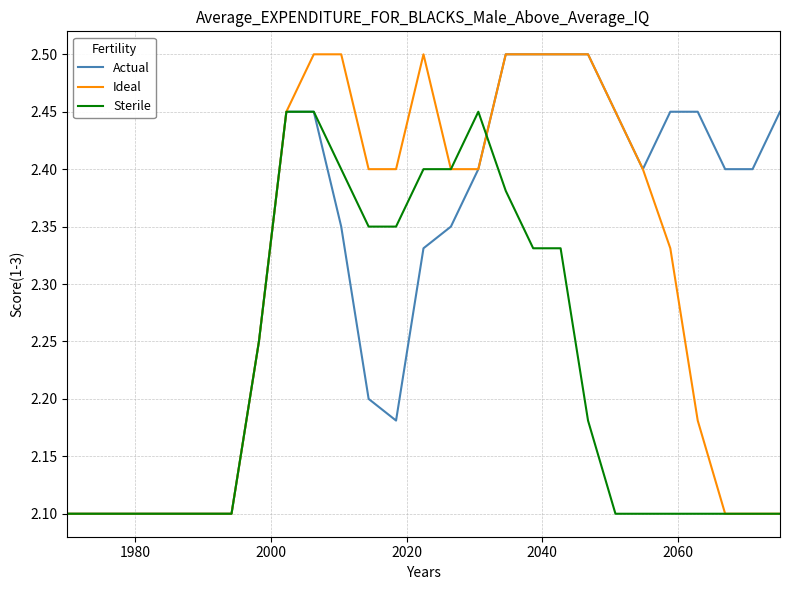

What are all the series names shown in the legend?

Actual, Ideal, Sterile